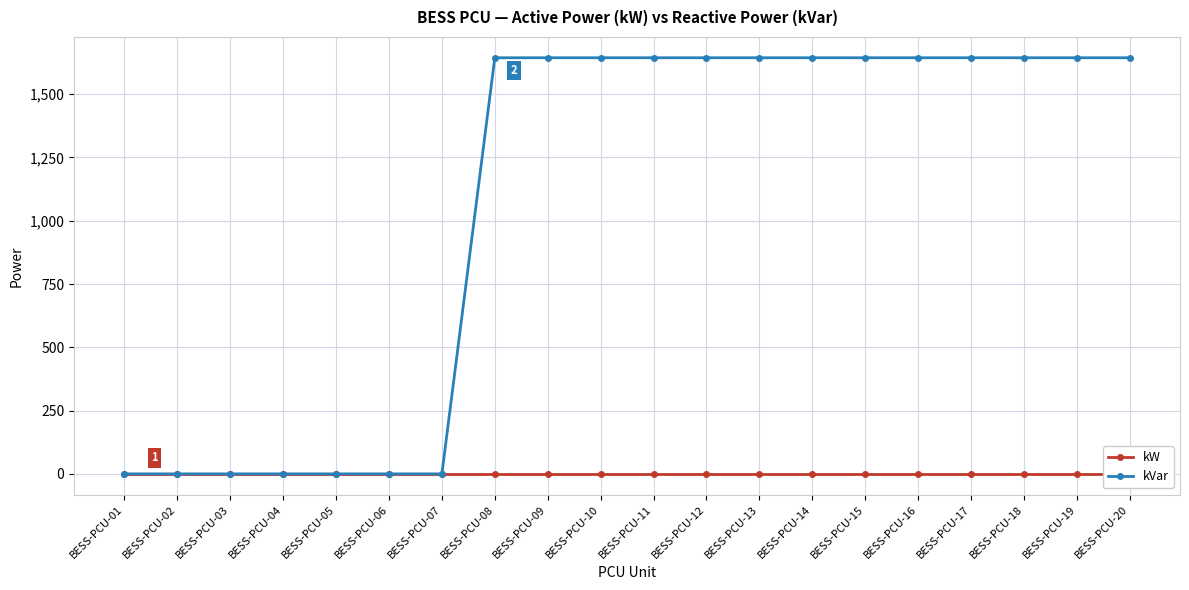

Reading left to right, transcribe all the data shown in this chart.

kW: BESS-PCU-01=0	BESS-PCU-02=0	BESS-PCU-03=0	BESS-PCU-04=0	BESS-PCU-05=0	BESS-PCU-06=0	BESS-PCU-07=0	BESS-PCU-08=0	BESS-PCU-09=0	BESS-PCU-10=0	BESS-PCU-11=0	BESS-PCU-12=0	BESS-PCU-13=0	BESS-PCU-14=0	BESS-PCU-15=0	BESS-PCU-16=0	BESS-PCU-17=0	BESS-PCU-18=0	BESS-PCU-19=0	BESS-PCU-20=0
kVar: BESS-PCU-01=0	BESS-PCU-02=0	BESS-PCU-03=0	BESS-PCU-04=0	BESS-PCU-05=0	BESS-PCU-06=0	BESS-PCU-07=0	BESS-PCU-08=1644	BESS-PCU-09=1644	BESS-PCU-10=1644	BESS-PCU-11=1644	BESS-PCU-12=1644	BESS-PCU-13=1644	BESS-PCU-14=1644	BESS-PCU-15=1644	BESS-PCU-16=1644	BESS-PCU-17=1644	BESS-PCU-18=1644	BESS-PCU-19=1644	BESS-PCU-20=1644